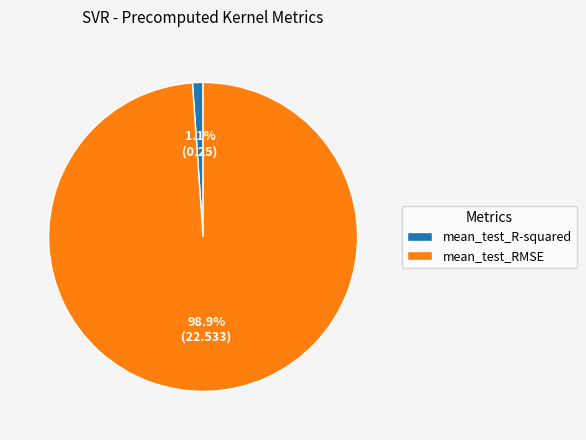

To the nearest percent, what percentage of the pie is mean_test_R-squared?

1%